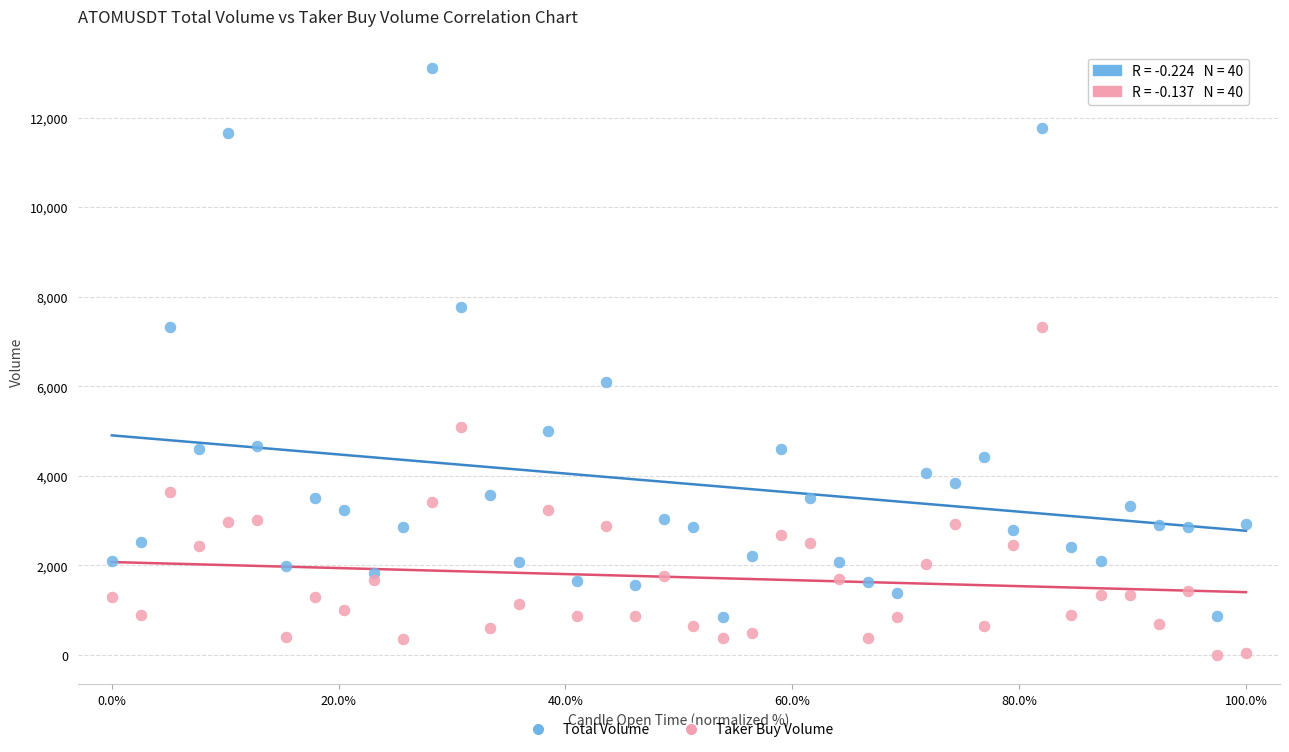

Across all series, what Y value is closest to 6553?

6095.7